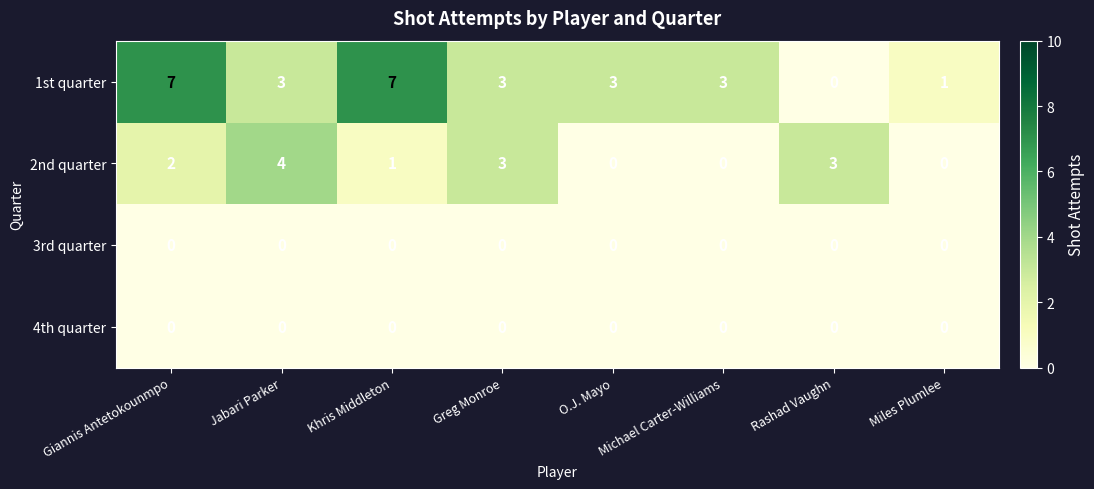

Is it true that 4th quarter equals 0 at Greg Monroe?

True